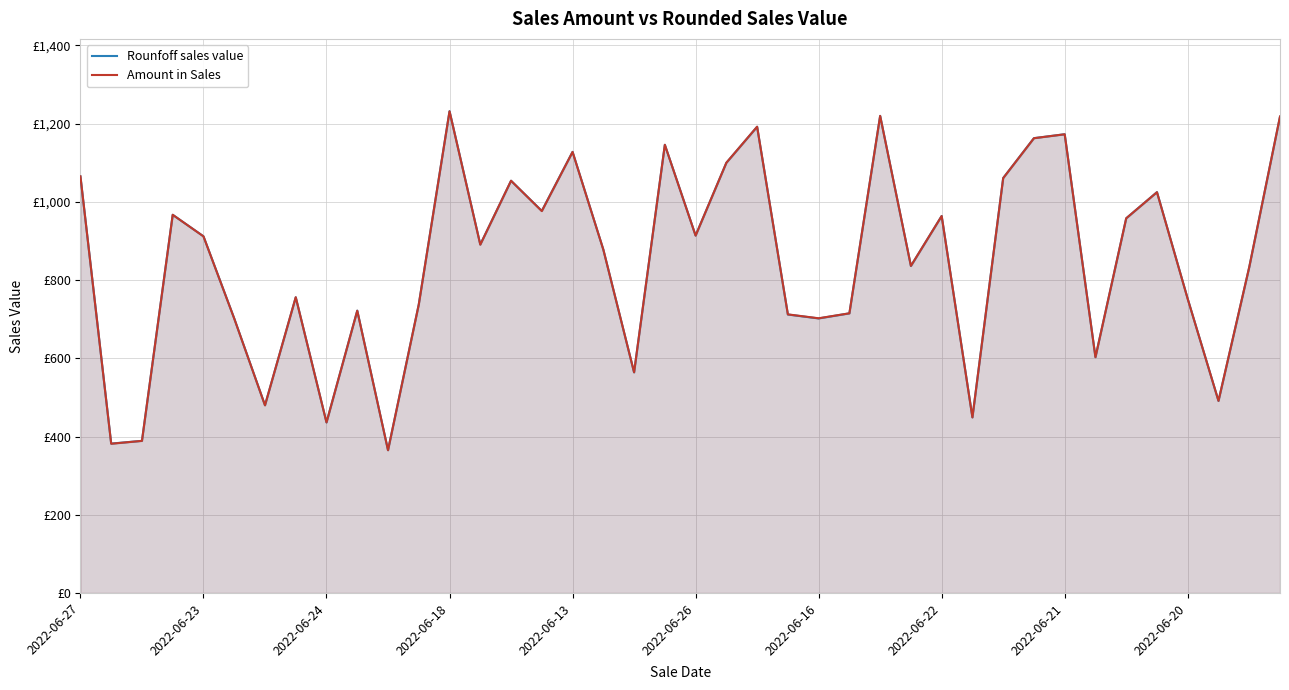

Does the chart display data point markers on the line(s)?

No